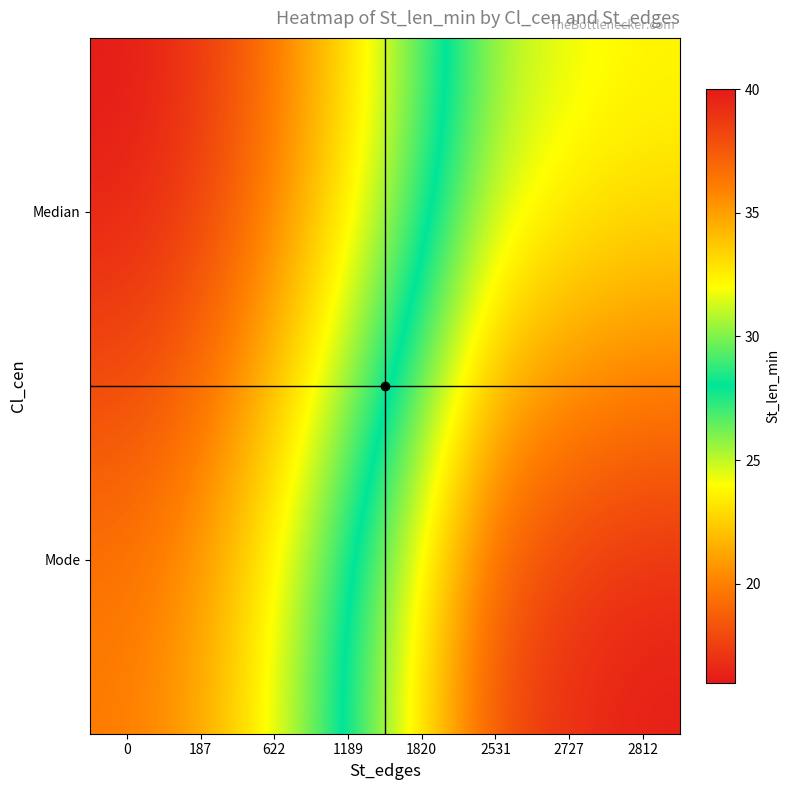

At which category is the sum across all series the highest?

2812